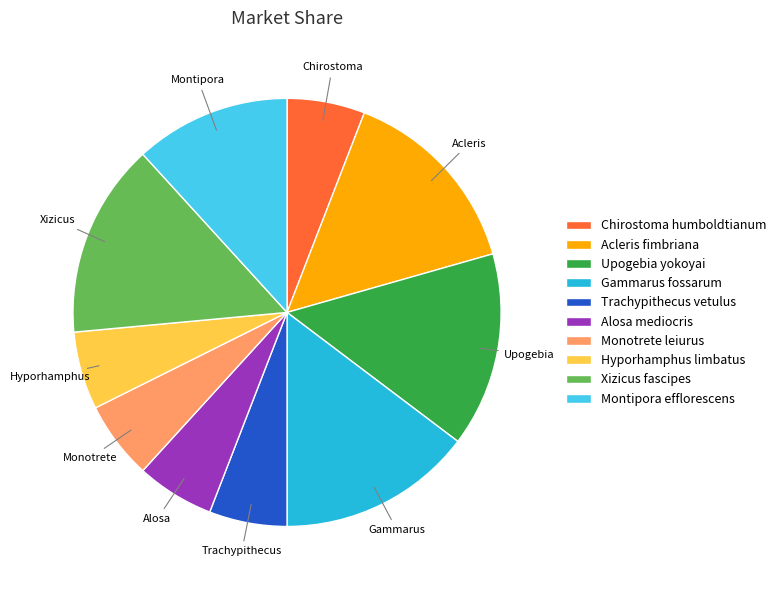

True or false: Chirostoma humboldtianum accounts for 6% of the total.

True